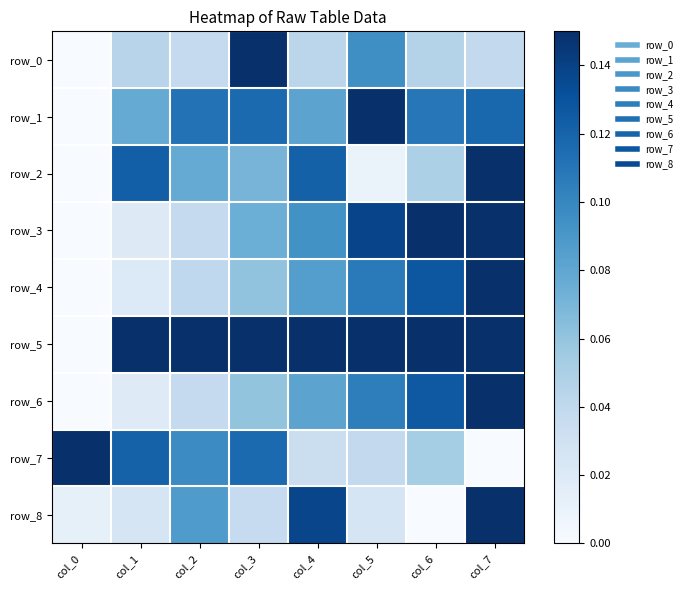

Reading left to right, list all the values displayed in this chart.

row_0: col_0=0.0	col_1=0.0	col_2=0.0	col_3=0.1	col_4=0.0	col_5=0.1	col_6=0.0	col_7=0.0
row_1: col_0=0.0	col_1=0.1	col_2=0.1	col_3=0.1	col_4=0.1	col_5=0.1	col_6=0.1	col_7=0.1
row_2: col_0=0.0	col_1=0.1	col_2=0.1	col_3=0.1	col_4=0.1	col_5=0.0	col_6=0.0	col_7=0.1
row_3: col_0=0.0	col_1=0.0	col_2=0.0	col_3=0.1	col_4=0.1	col_5=0.1	col_6=0.1	col_7=0.1
row_4: col_0=0.0	col_1=0.0	col_2=0.0	col_3=0.1	col_4=0.1	col_5=0.1	col_6=0.1	col_7=0.1
row_5: col_0=0.0	col_1=0.1	col_2=0.1	col_3=0.1	col_4=0.1	col_5=0.1	col_6=0.1	col_7=0.1
row_6: col_0=0.0	col_1=0.0	col_2=0.0	col_3=0.1	col_4=0.1	col_5=0.1	col_6=0.1	col_7=0.1
row_7: col_0=0.1	col_1=0.1	col_2=0.1	col_3=0.1	col_4=0.0	col_5=0.0	col_6=0.1	col_7=0.0
row_8: col_0=0.0	col_1=0.0	col_2=0.1	col_3=0.0	col_4=0.1	col_5=0.0	col_6=0.0	col_7=0.1